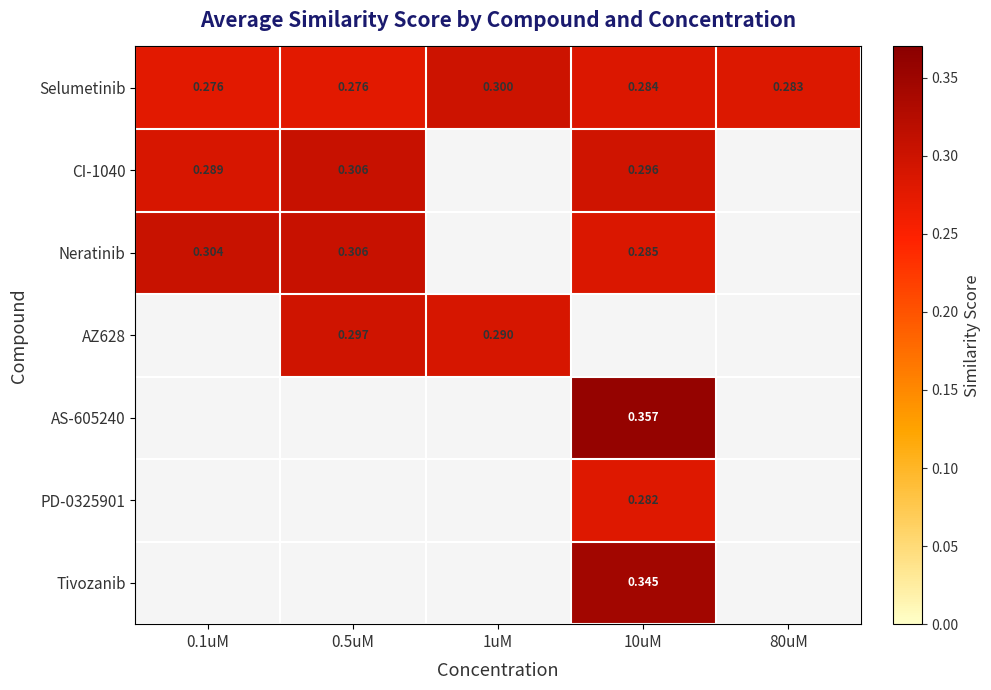

How many positive values does the AS-605240 series have?

1